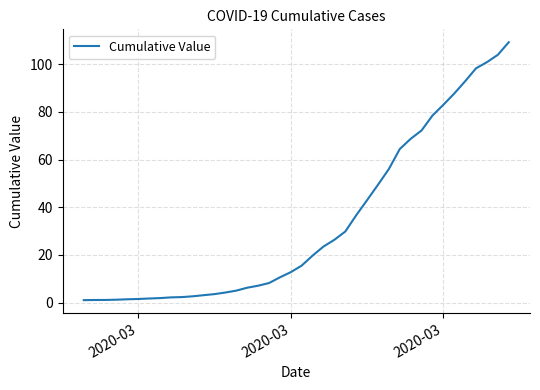

What is the difference between the maximum and minimum values?

108.3